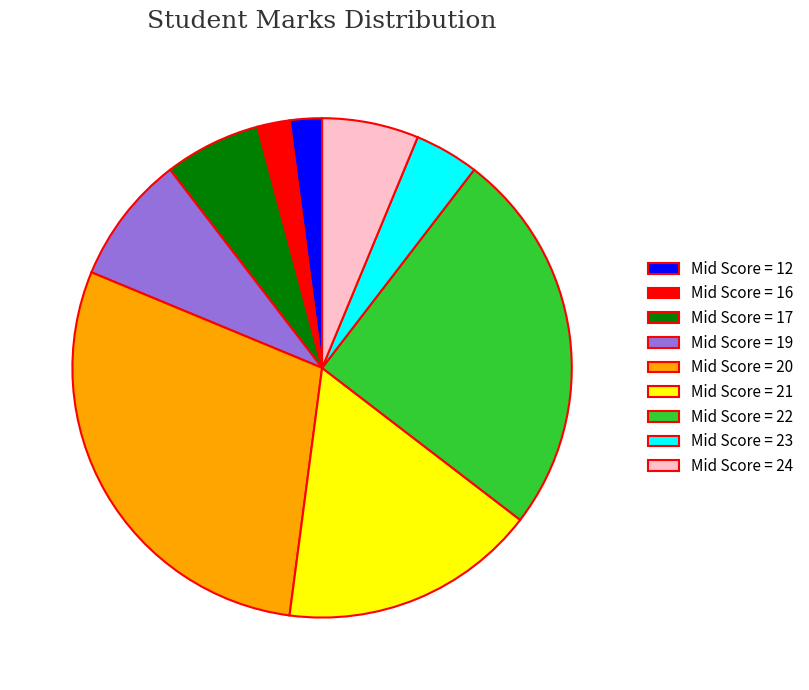

What is the ratio of the value at Mid Score = 16 to the value at Mid Score = 23?

0.5